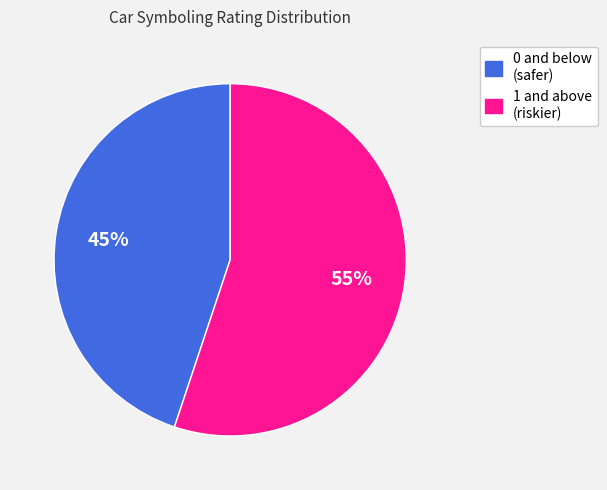

To the nearest percent, what is the difference between the largest and smallest slice percentages?

10%